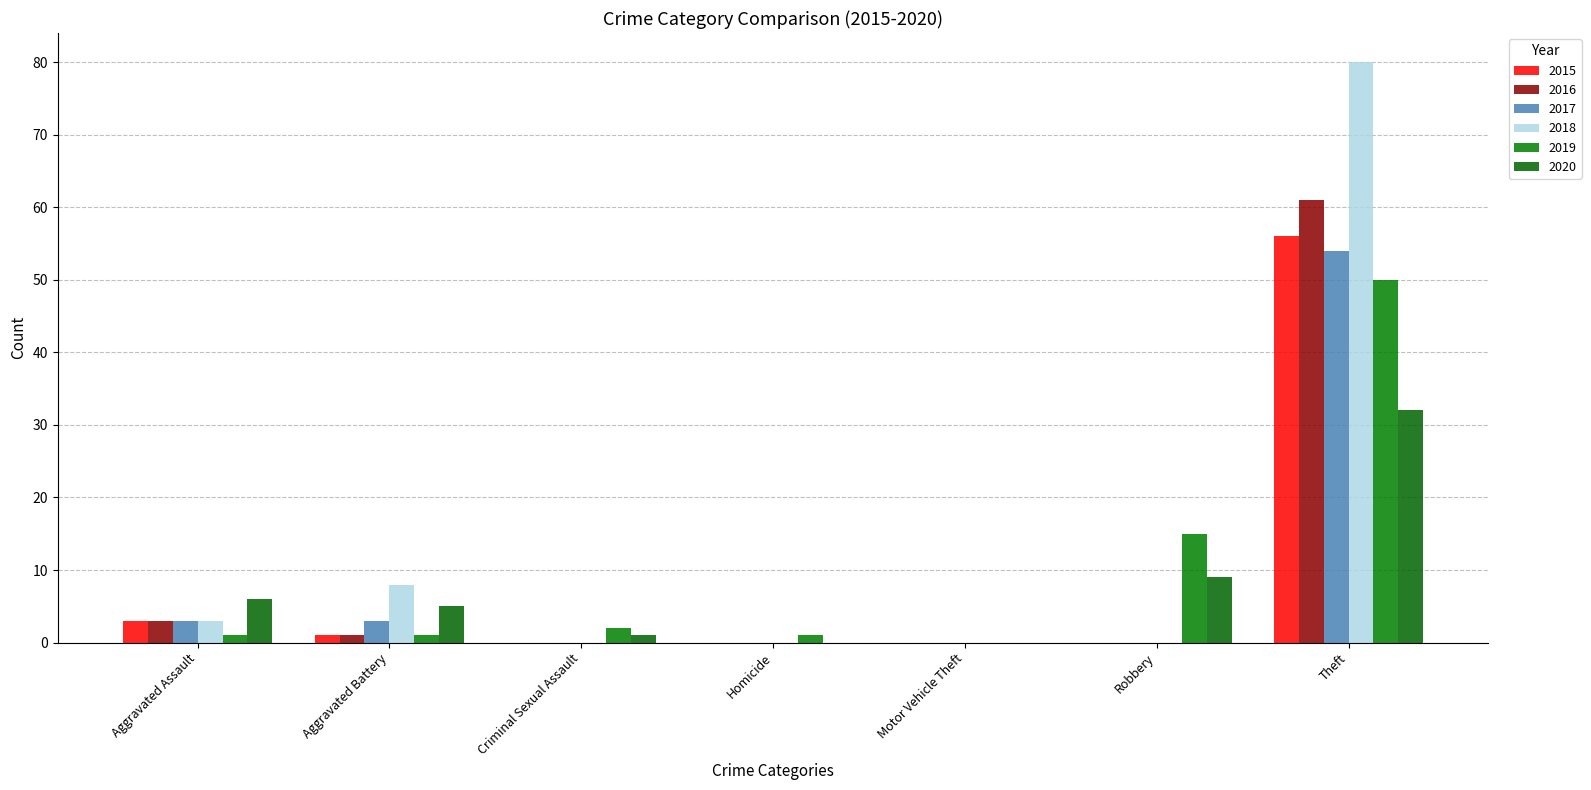

Which series has the largest range (max minus min)?

2018